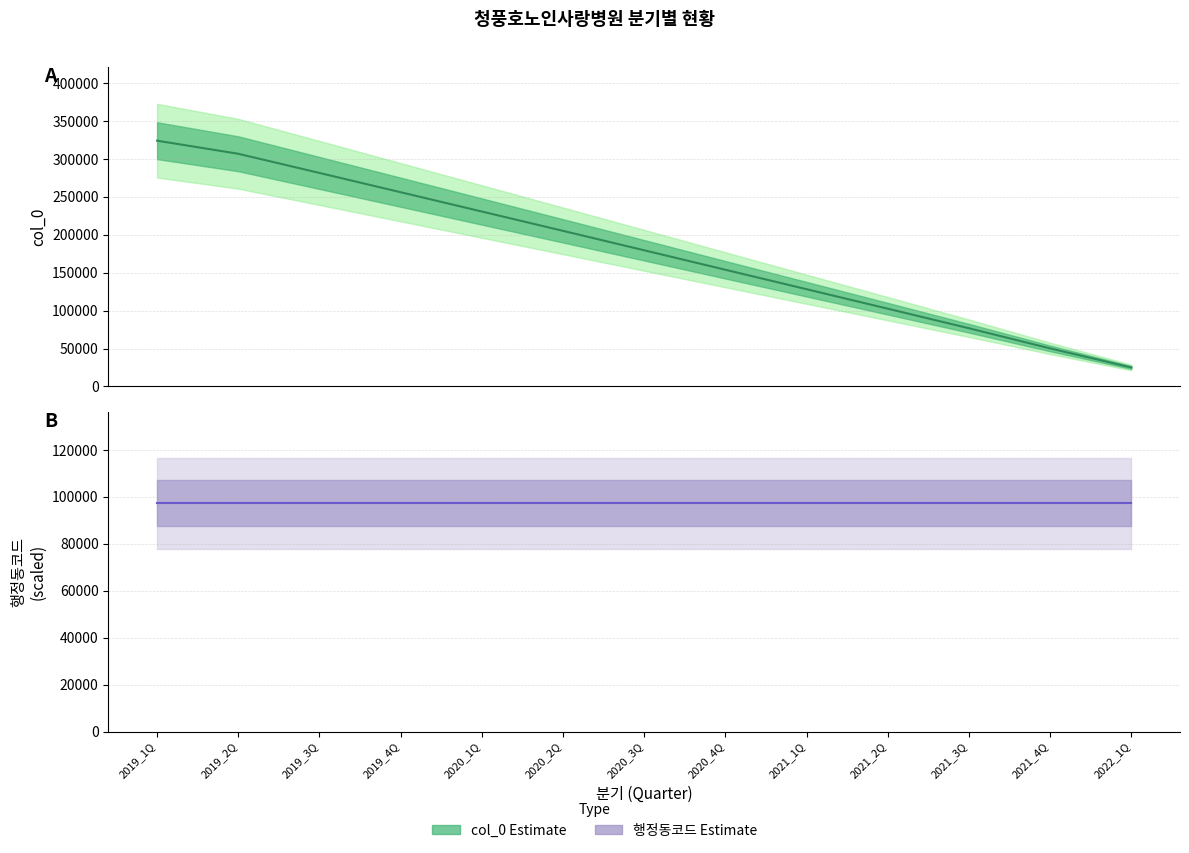

The 행정동코드 series shows 27437 at 2020_4Q. True or false?

False